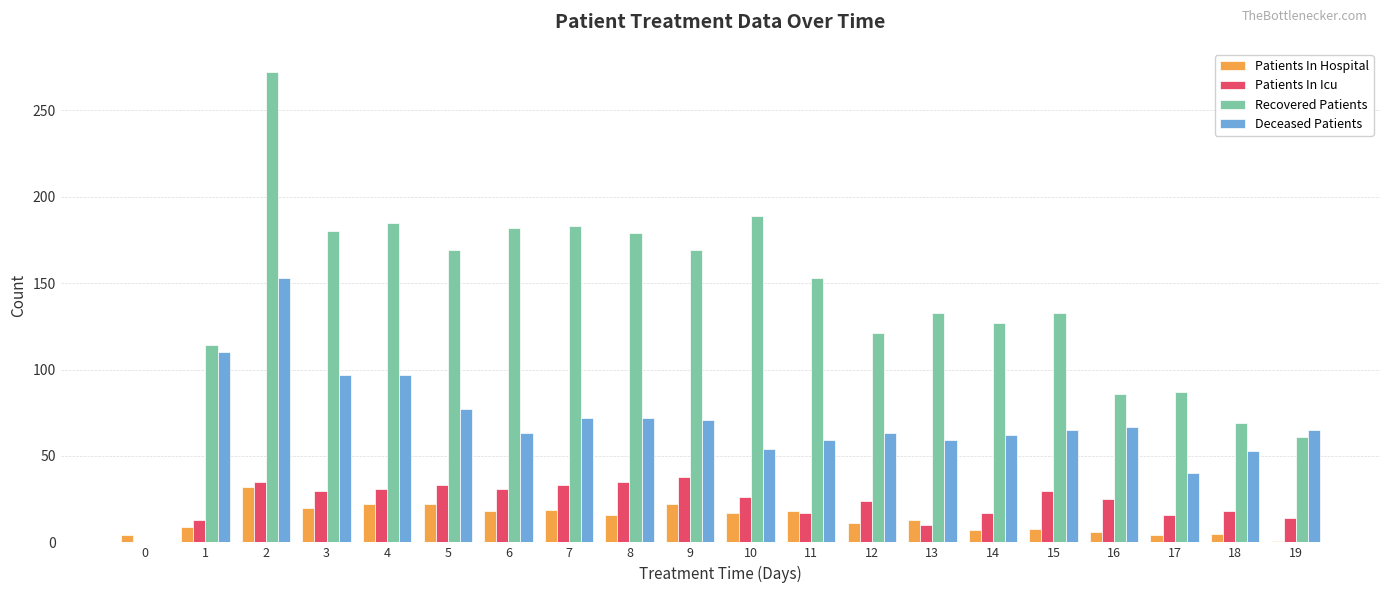

What is the sum of all Patients In Icu values?

476